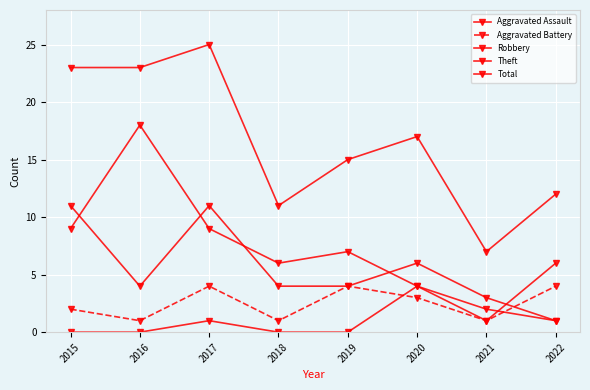

How many categories are shown in the chart?

8